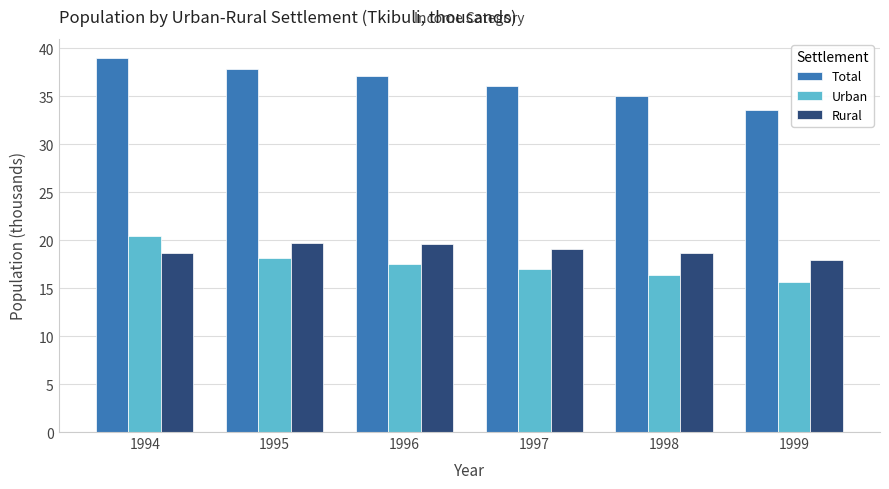

At 1995, list the series in order from smallest to largest.

Urban, Rural, Total